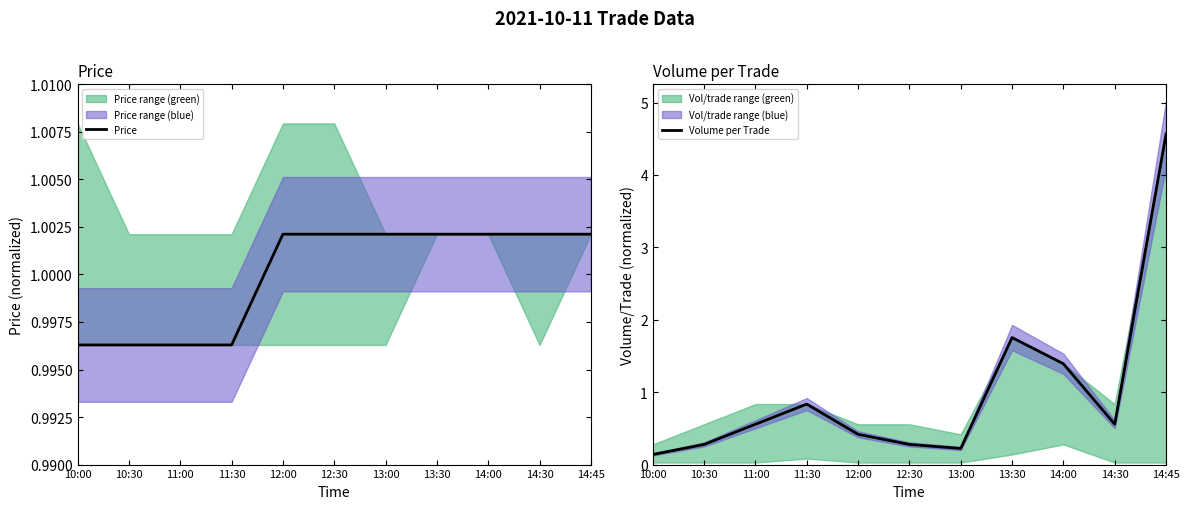

What is the greatest value displayed?

4.6